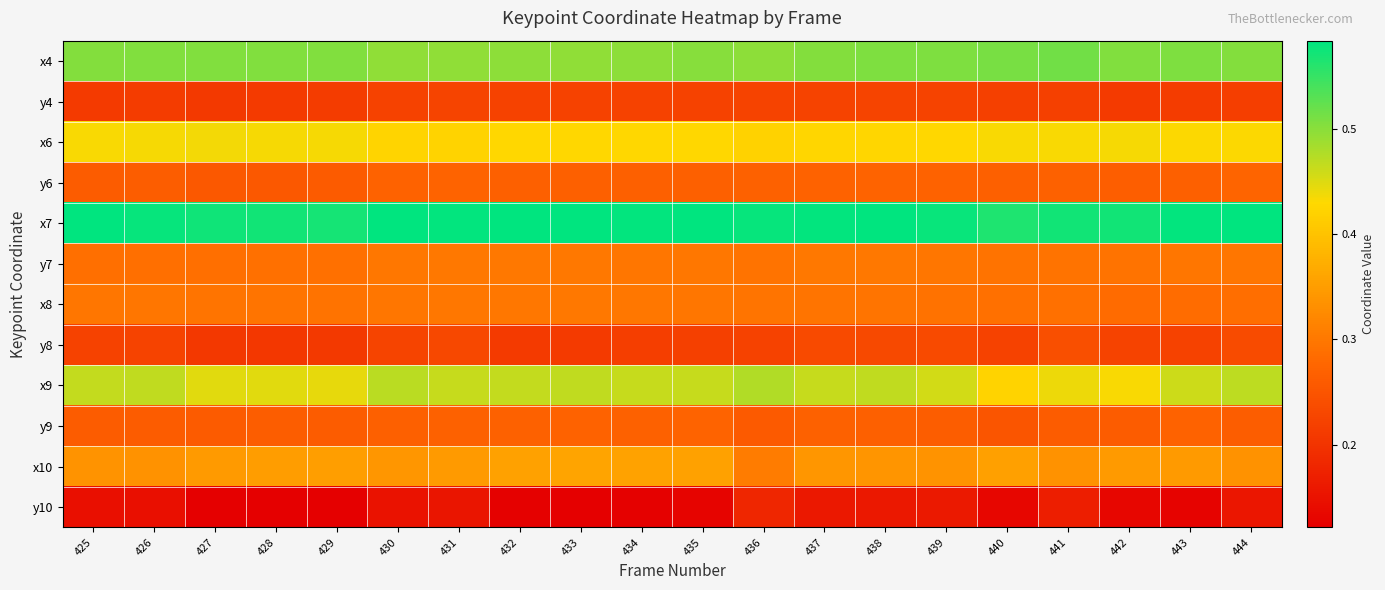

At which category does the chart reach its minimum across all series?

433